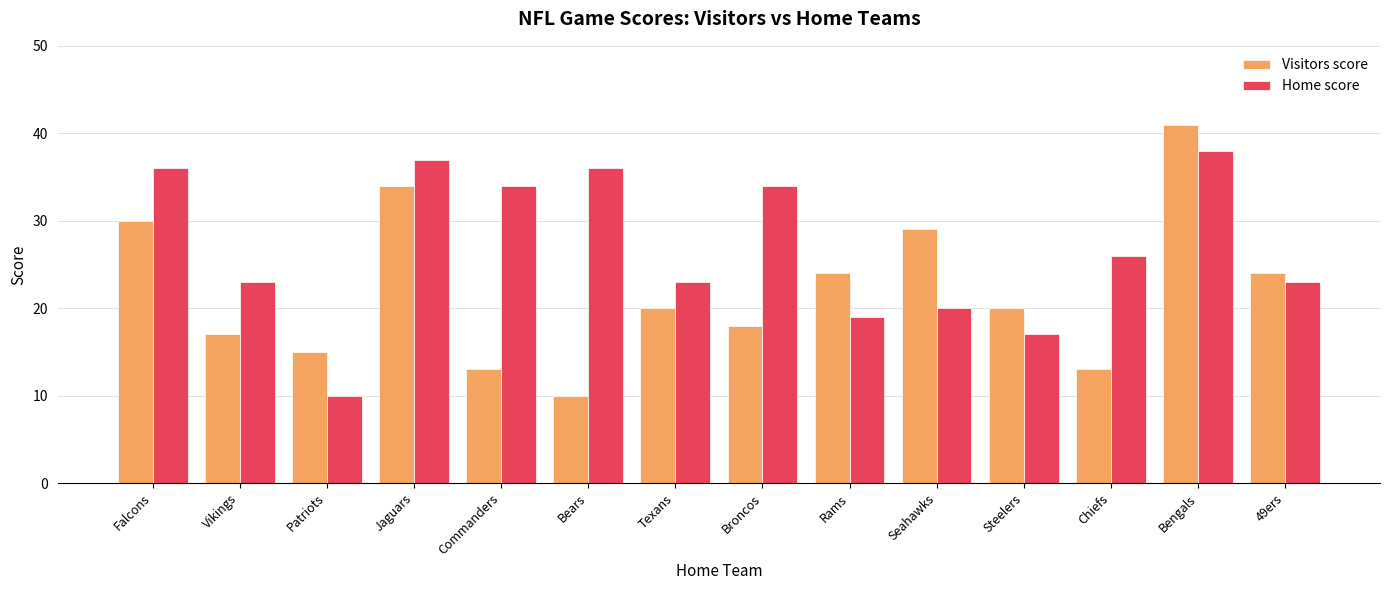

Read the Visitors score value at Bears.

10